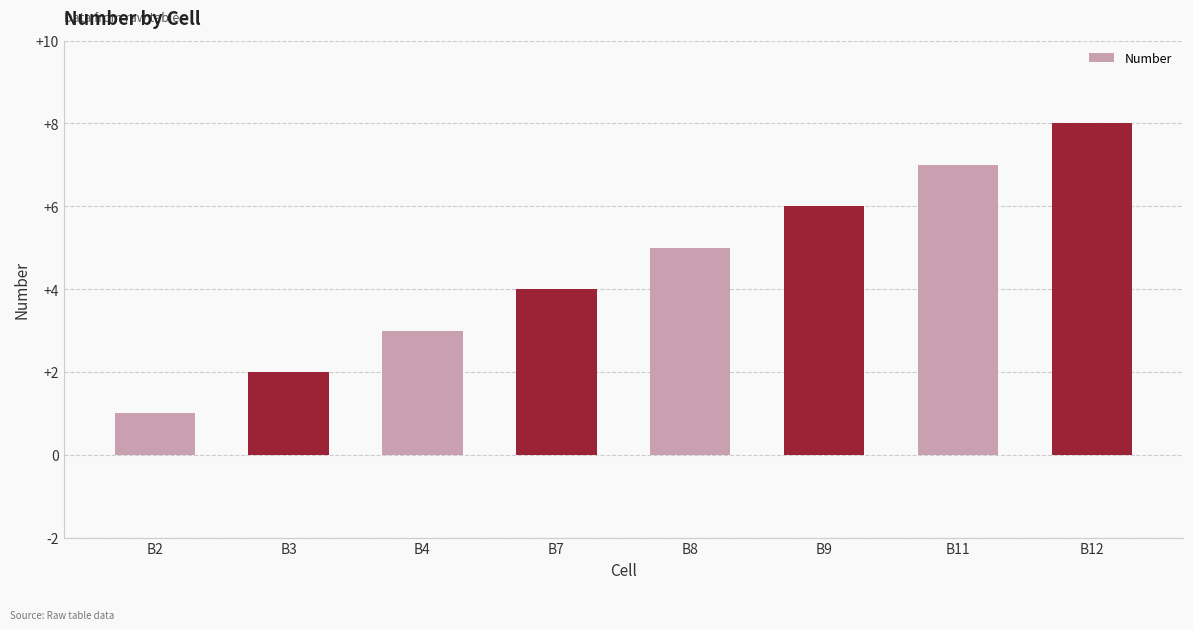

Does the chart contain stacked bars?

No